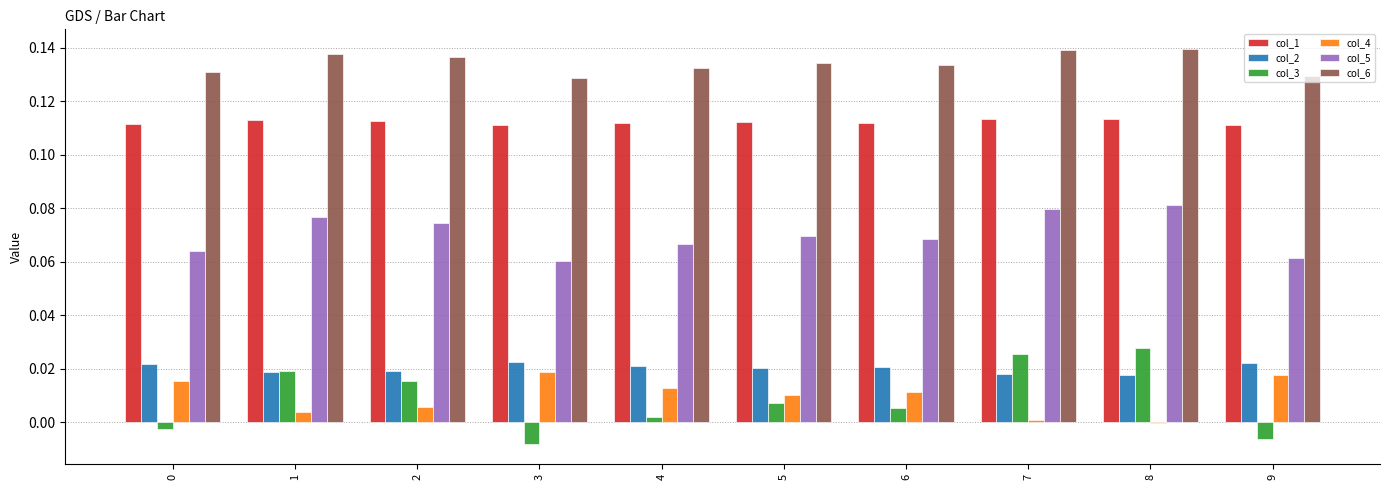

Are the bars grouped side by side (vs. stacked)?

Yes